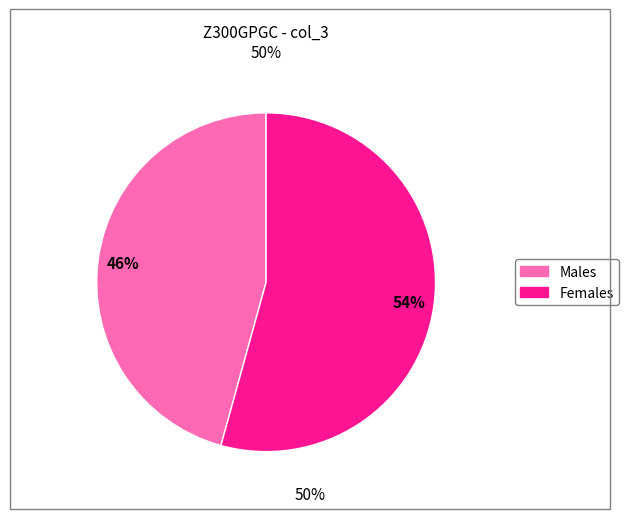

To the nearest percent, what is the average slice percentage?

50%